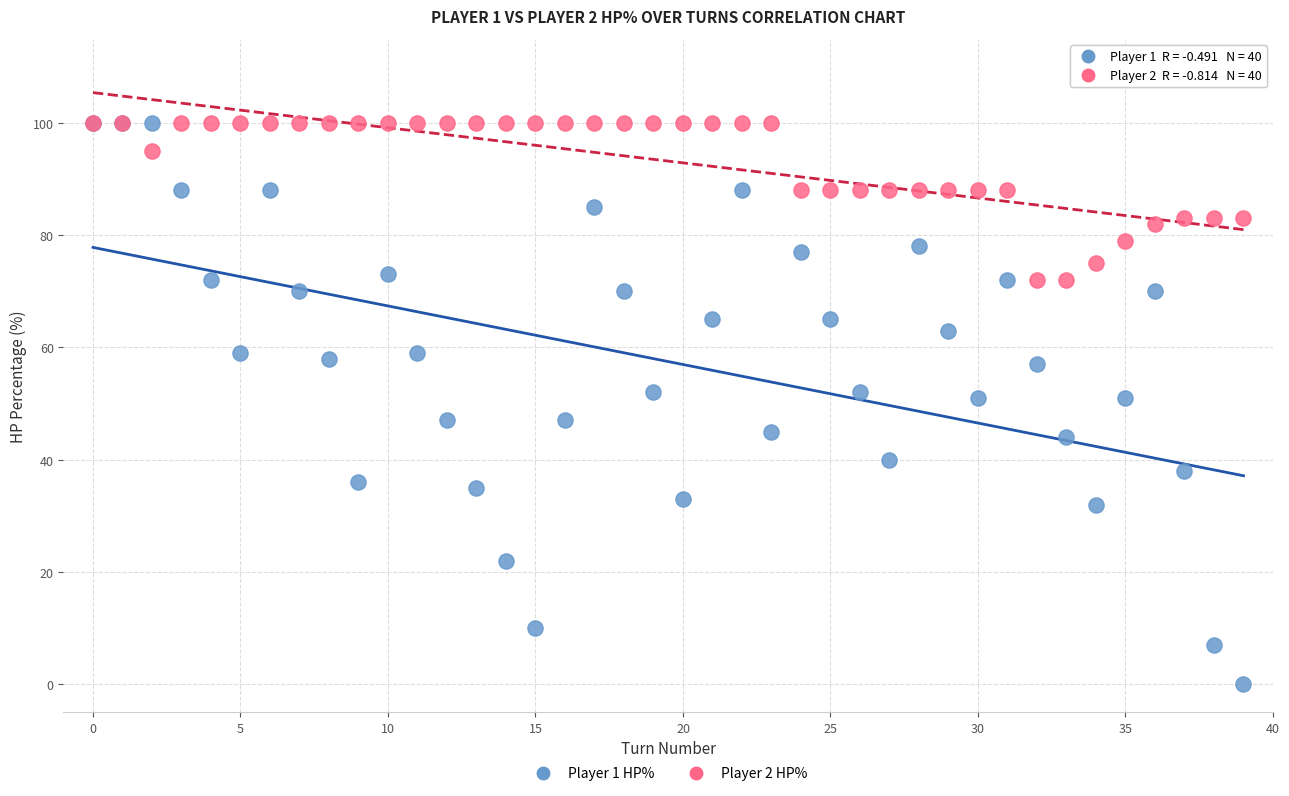

Which series has the largest Y range (max minus min)?

Player 1 HP%